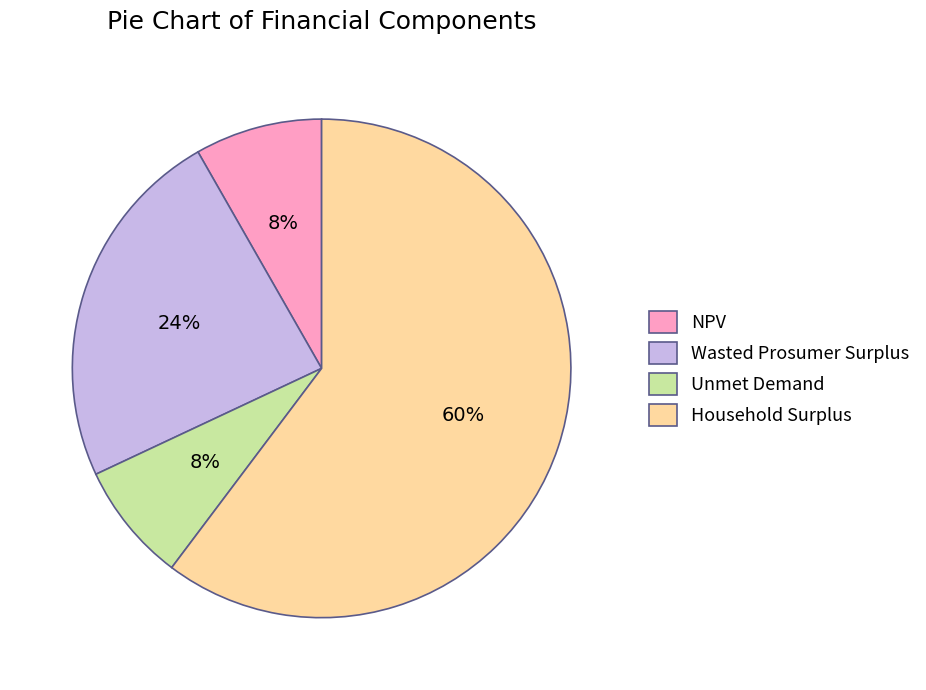

Is it true that NPV is 8% of the pie?

True